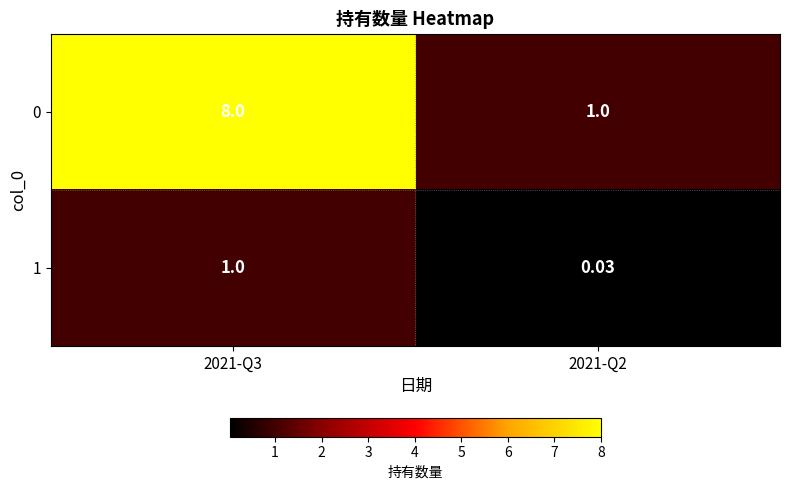

What is the difference between the highest and lowest values at 2021-Q2?

1.0